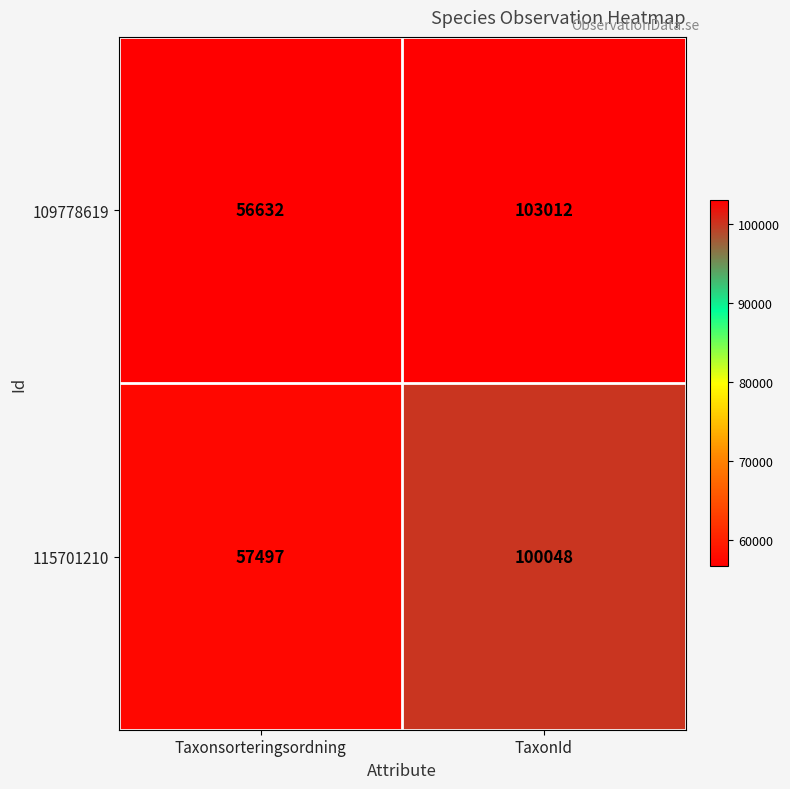

Which series has the widest spread of values?

109778619